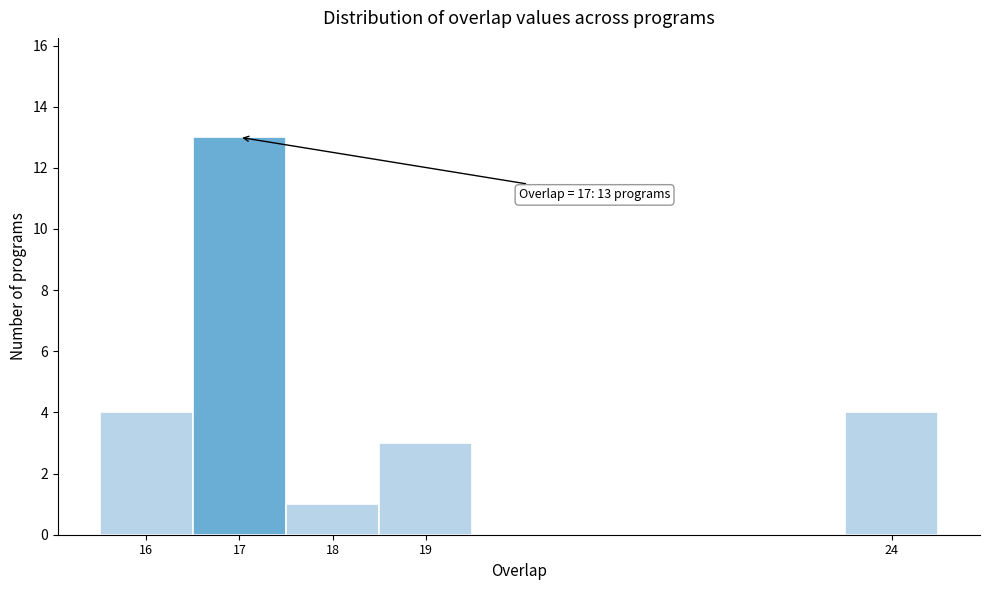

Which range on the x-axis has the tallest bar?

16.5 to 17.5